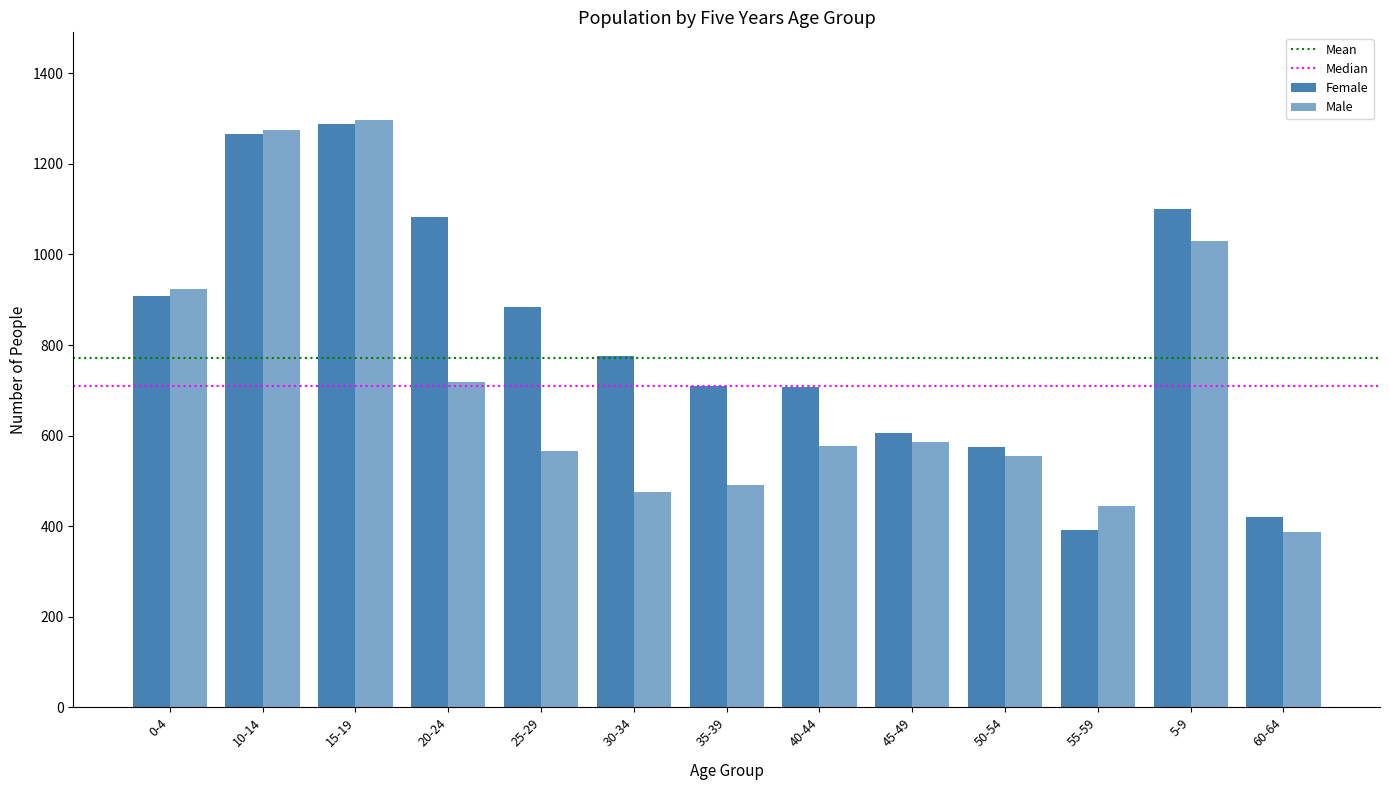

How many values in the Male series are below 577?

6